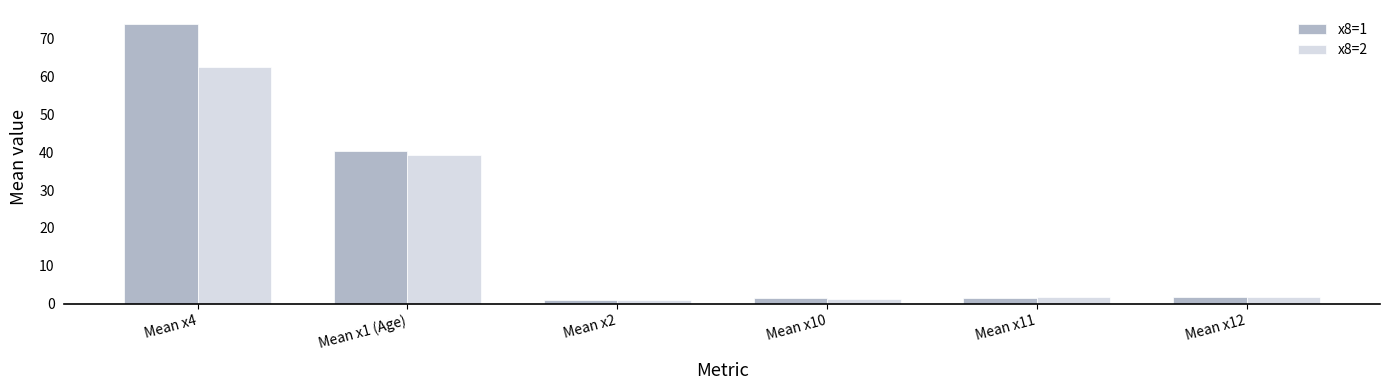

What is the maximum value shown in the chart?

73.9